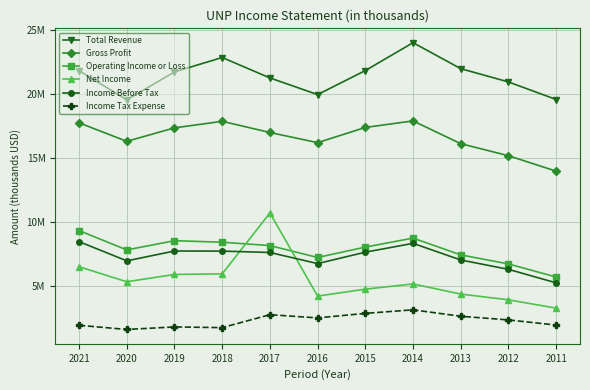

Reading right to left, list all the values displayed in this chart.

Total Revenue: 19557000	20926000	21963000	23988000	21813000	19941000	21240000	22832000	21708000	19533000	21804000
Gross Profit: 13971000	15175000	16114000	17891000	17379000	16194000	16986000	17858000	17347000	16297000	17739000
Operating Income or Loss: 5719000	6739000	7445000	8753000	8052000	7243000	8171000	8432000	8552000	7834000	9338000
Net Income: 3292000	3943000	4388000	5180000	4772000	4233000	10712000	5966000	5919000	5349000	6523000
Income Before Tax: 5264000	6318000	7048000	8343000	7656000	6766000	7632000	7741000	7747000	6980000	8478000
Income Tax Expense: 1972000	2375000	2660000	3163000	2884000	2533000	2782000	1775000	1828000	1631000	1955000